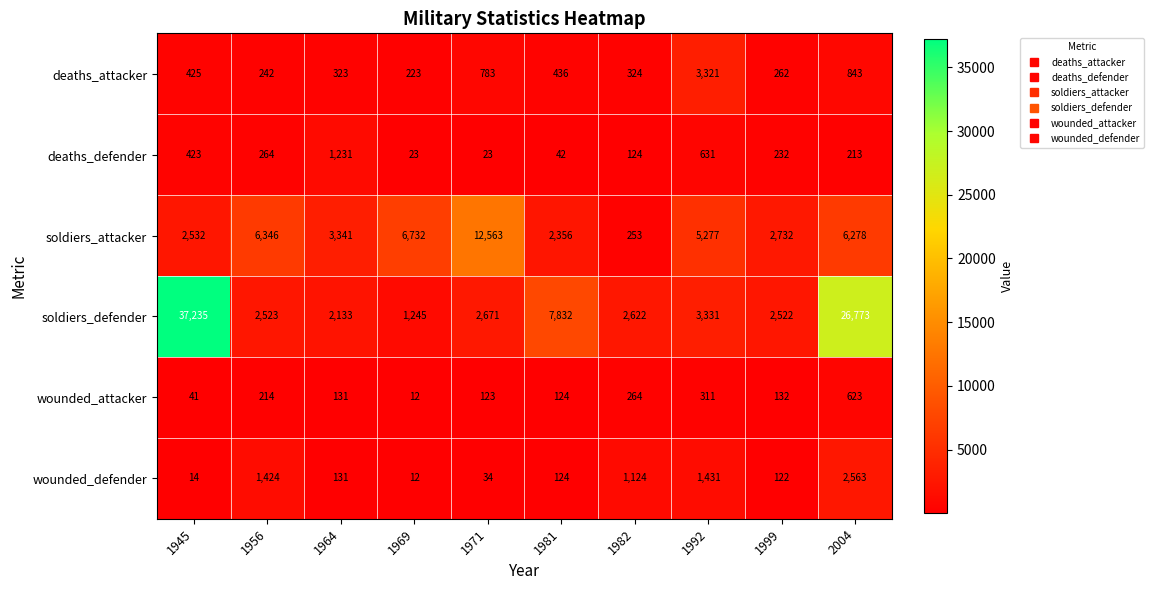

What is the spread (max minus min) of values at 1956?

6132